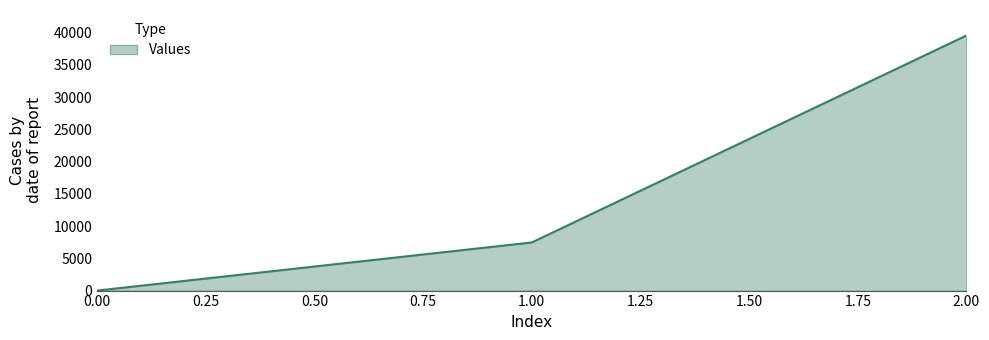

List the labels in order of value, largest first.

2.00, 1.00, 0.00